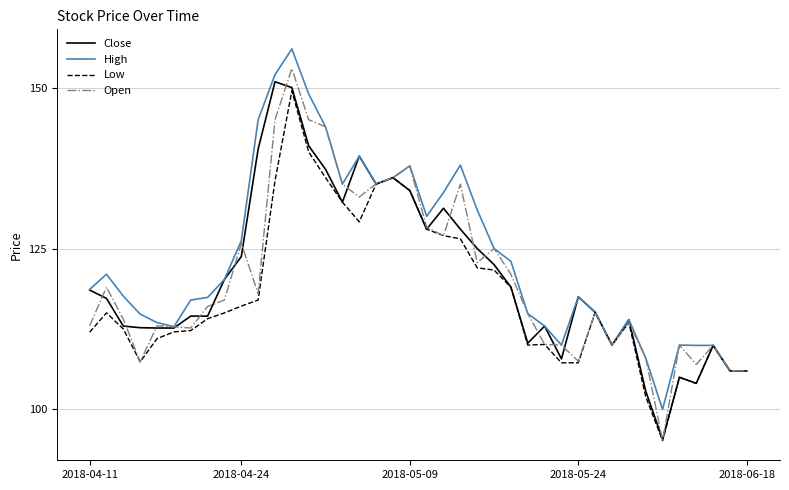

What is the maximum value shown in the chart?

156.0